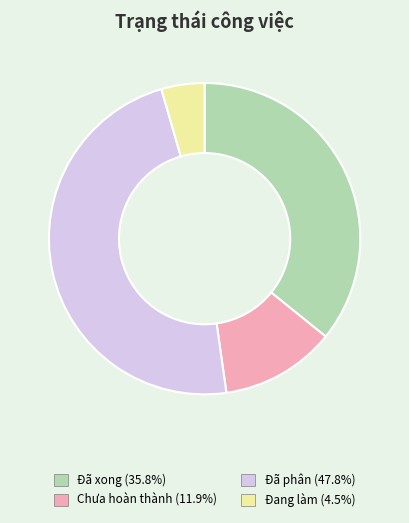

Between Đã phân and Chưa hoàn thành, which is larger?

Đã phân